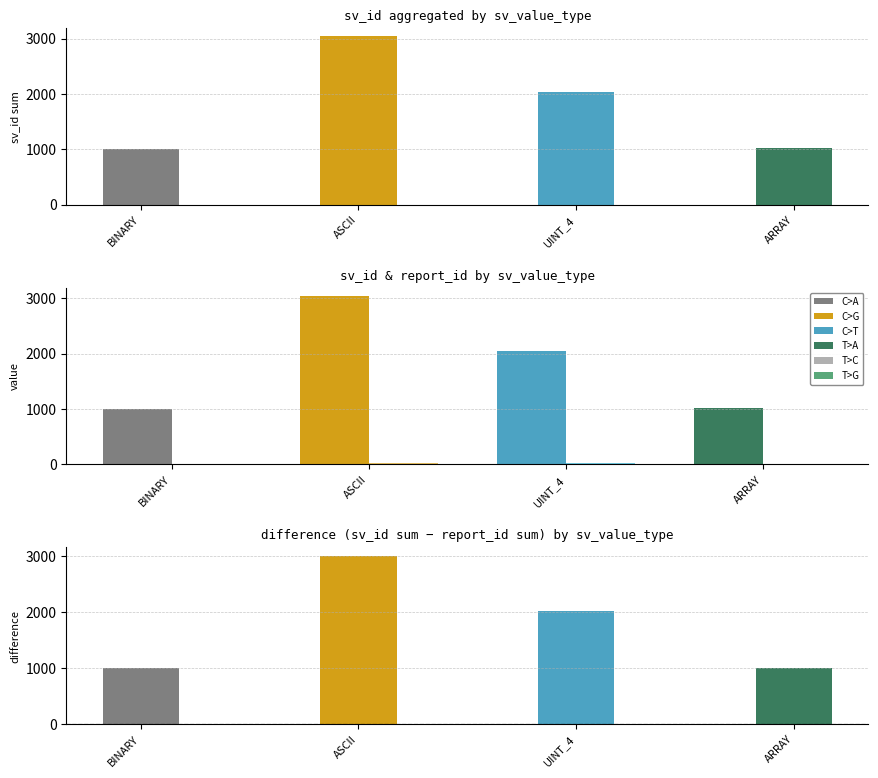

Are the bars horizontal?

No